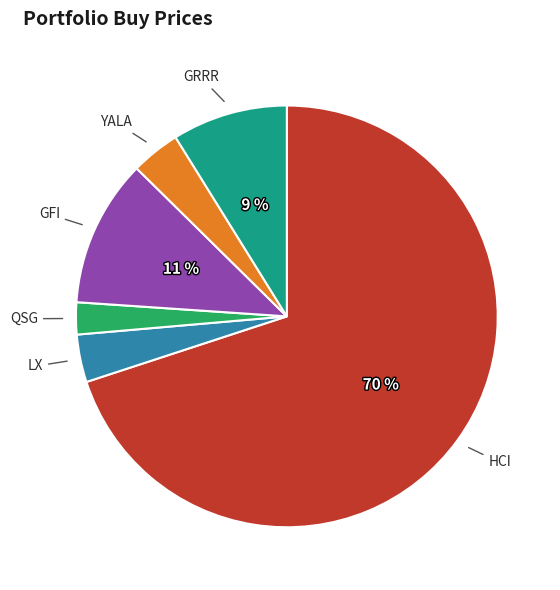

Does any single category account for the majority?

Yes